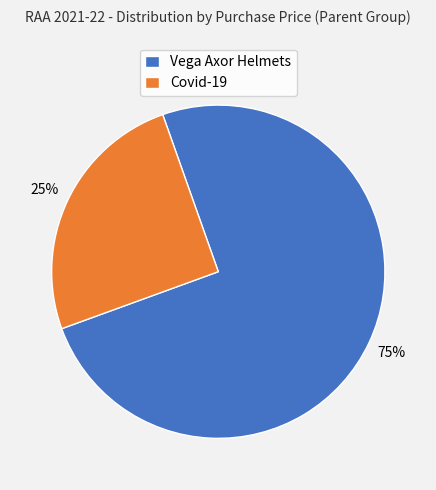

Does any single category account for the majority?

Yes